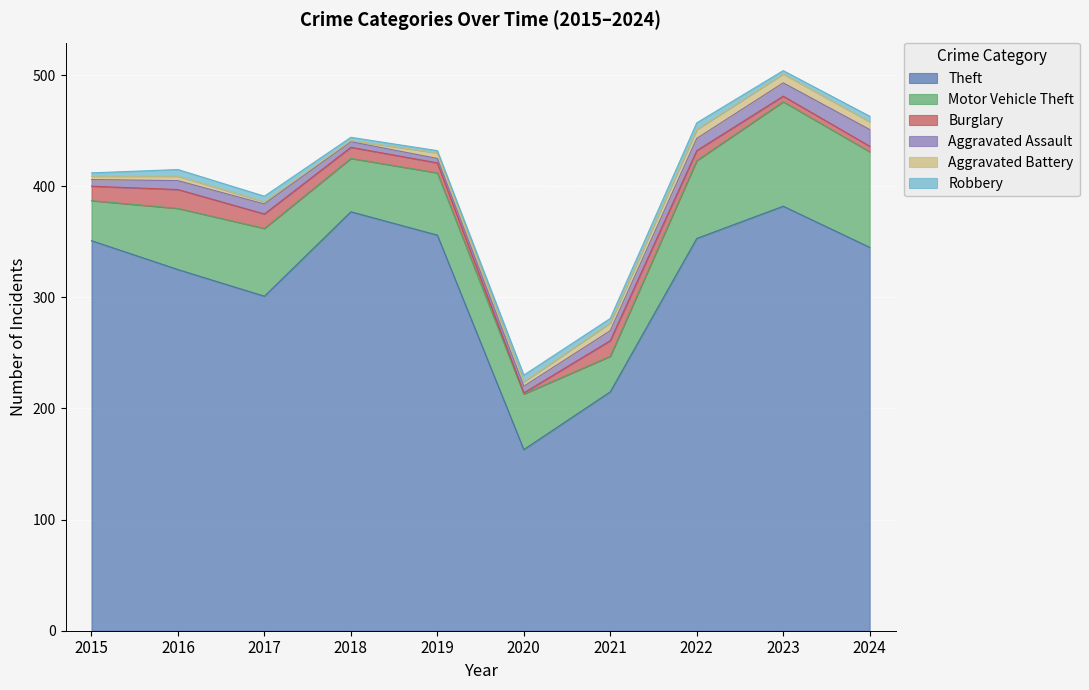

Is the value of Motor Vehicle Theft at 2019 greater than the value of Aggravated Battery at 2024?

Yes